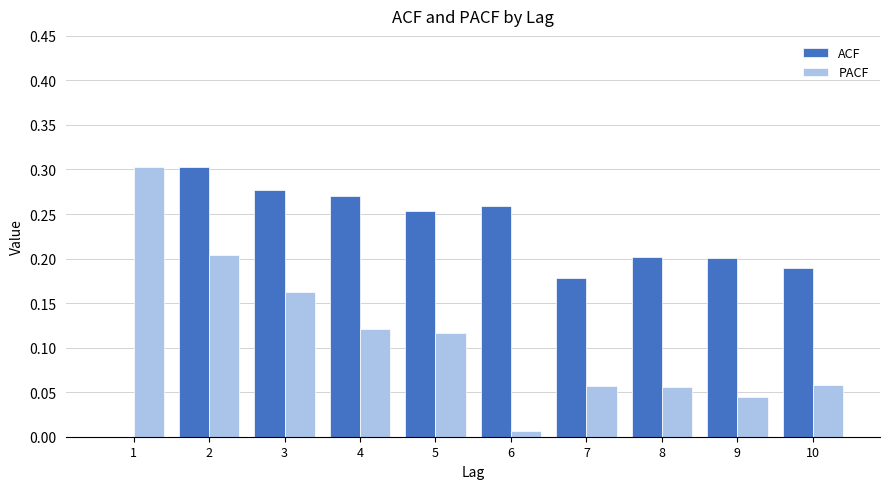

What are all the series names shown in the legend?

ACF, PACF